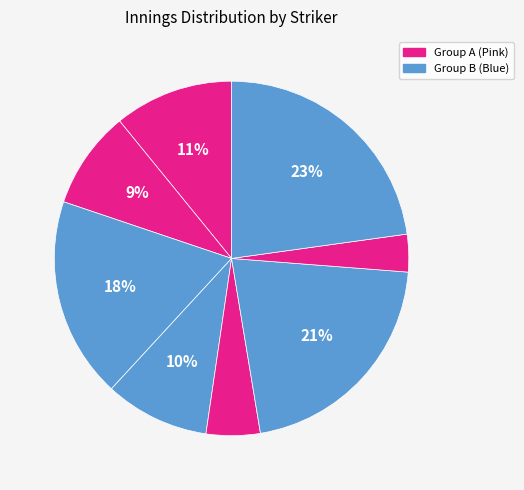

Does any single category account for the majority?

No